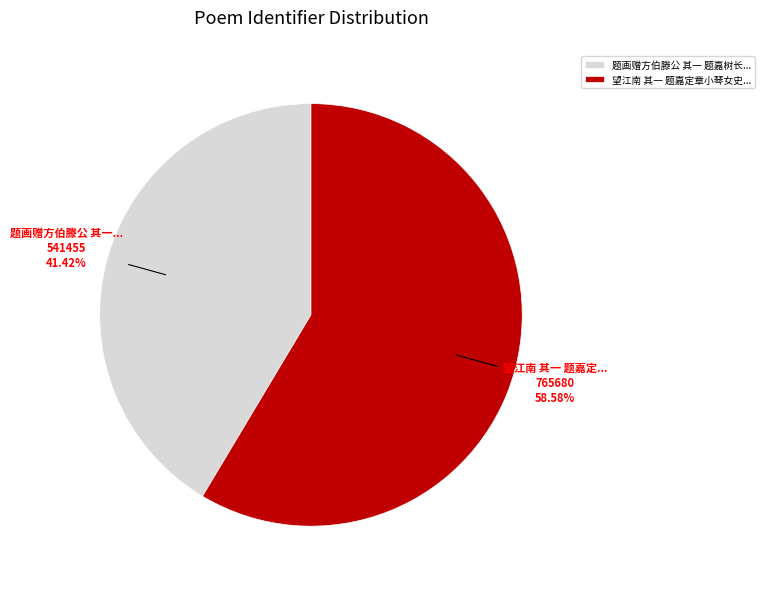

To the nearest percent, what is the difference between the largest and smallest slice percentages?

17%